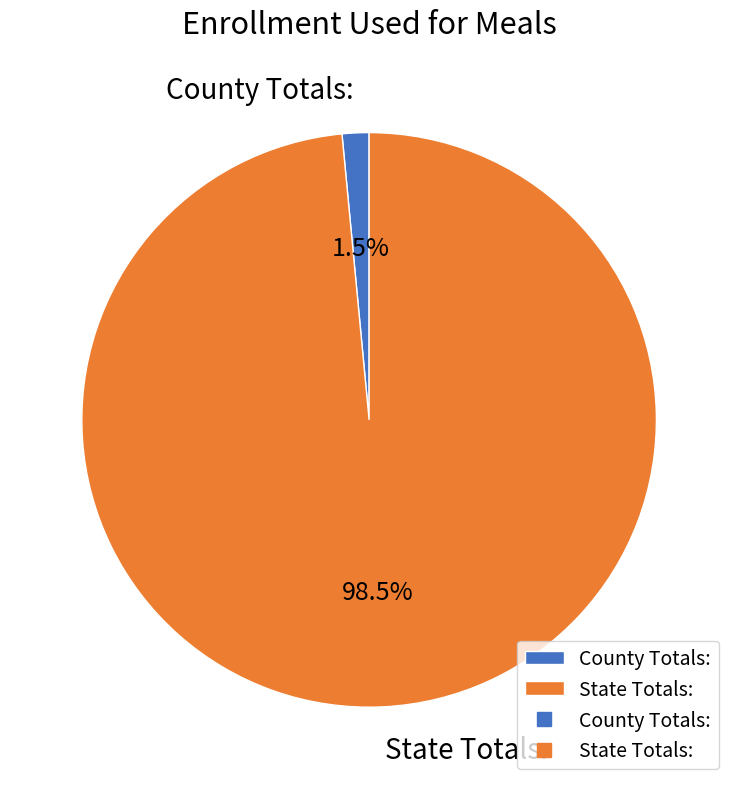

How many slices are in this pie chart?

2